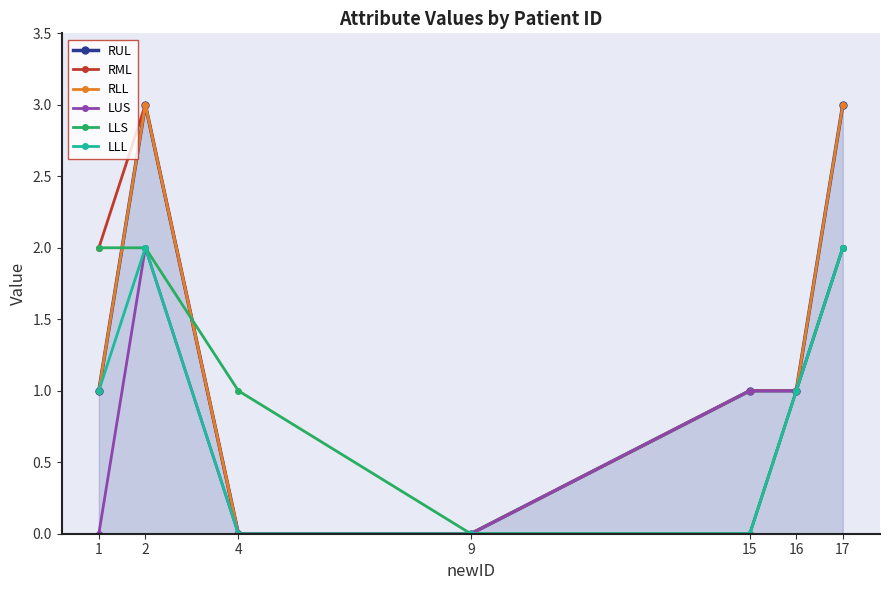

What is the difference between the highest and lowest values at 4?

1